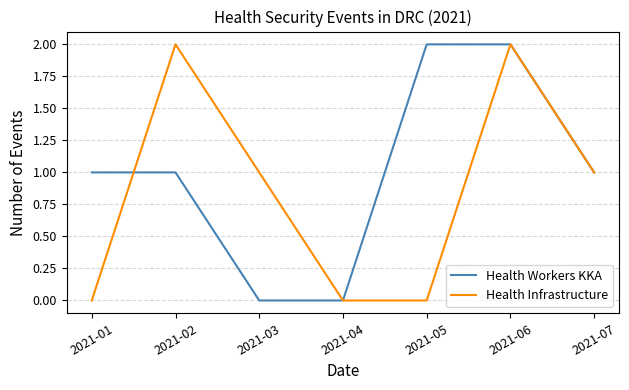

True or false: Health Infrastructure has a value of 1 at 2021-06.

False